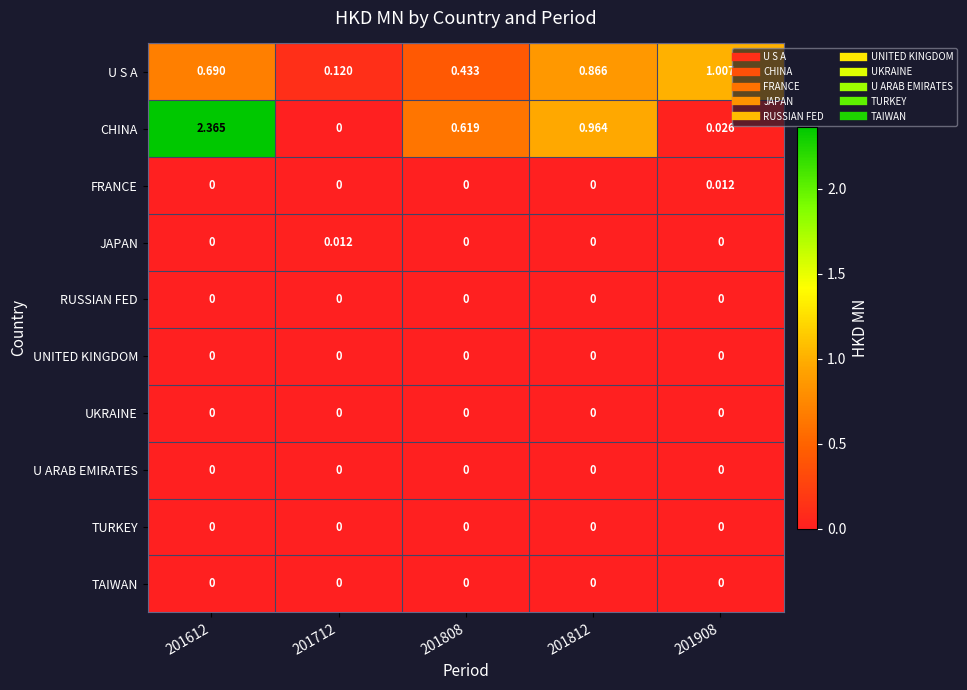

Which series changed the most between 201712 and 201808?

CHINA